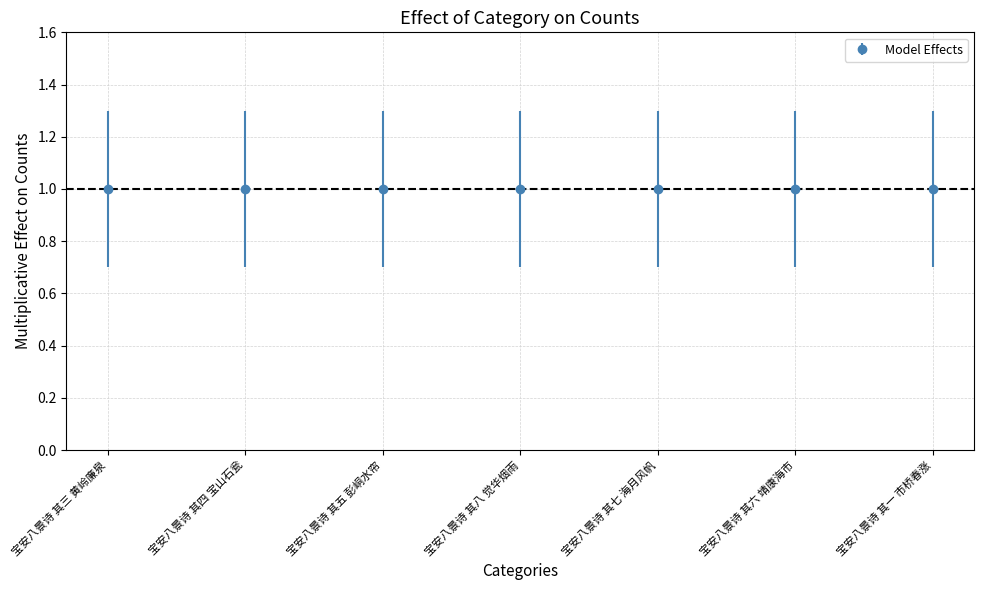

True or false: the data shows 0.7 at 宝安八景诗 其四 宝山石瓮.

False